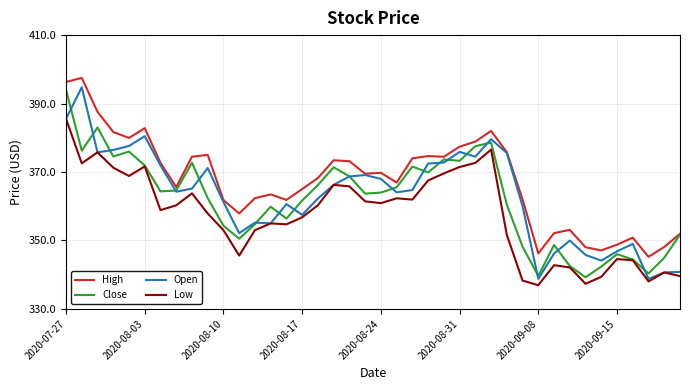

Which series has the largest total across all categories?

High